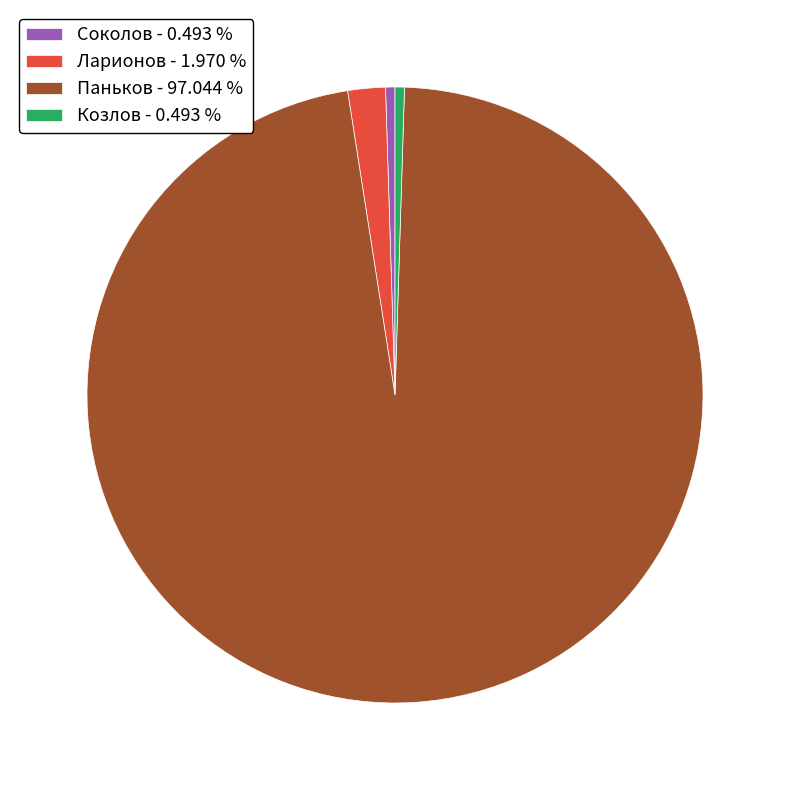

Count the number of slices in the pie.

4